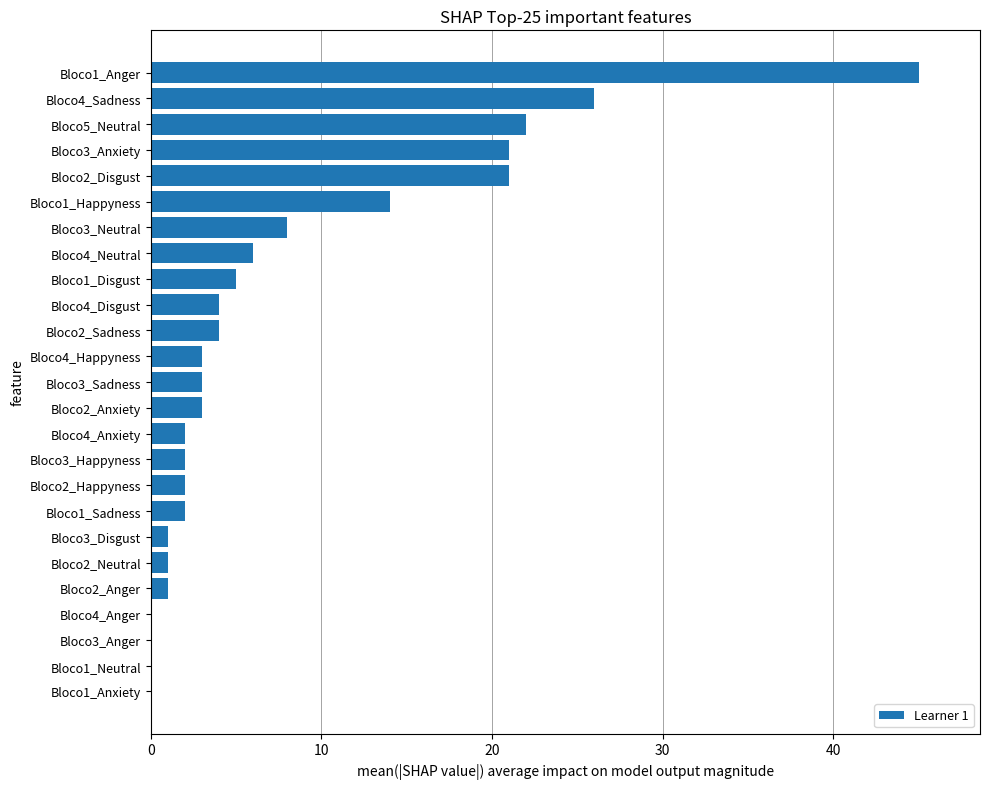

Is it true that the value at Bloco2_Neutral is 1?

True